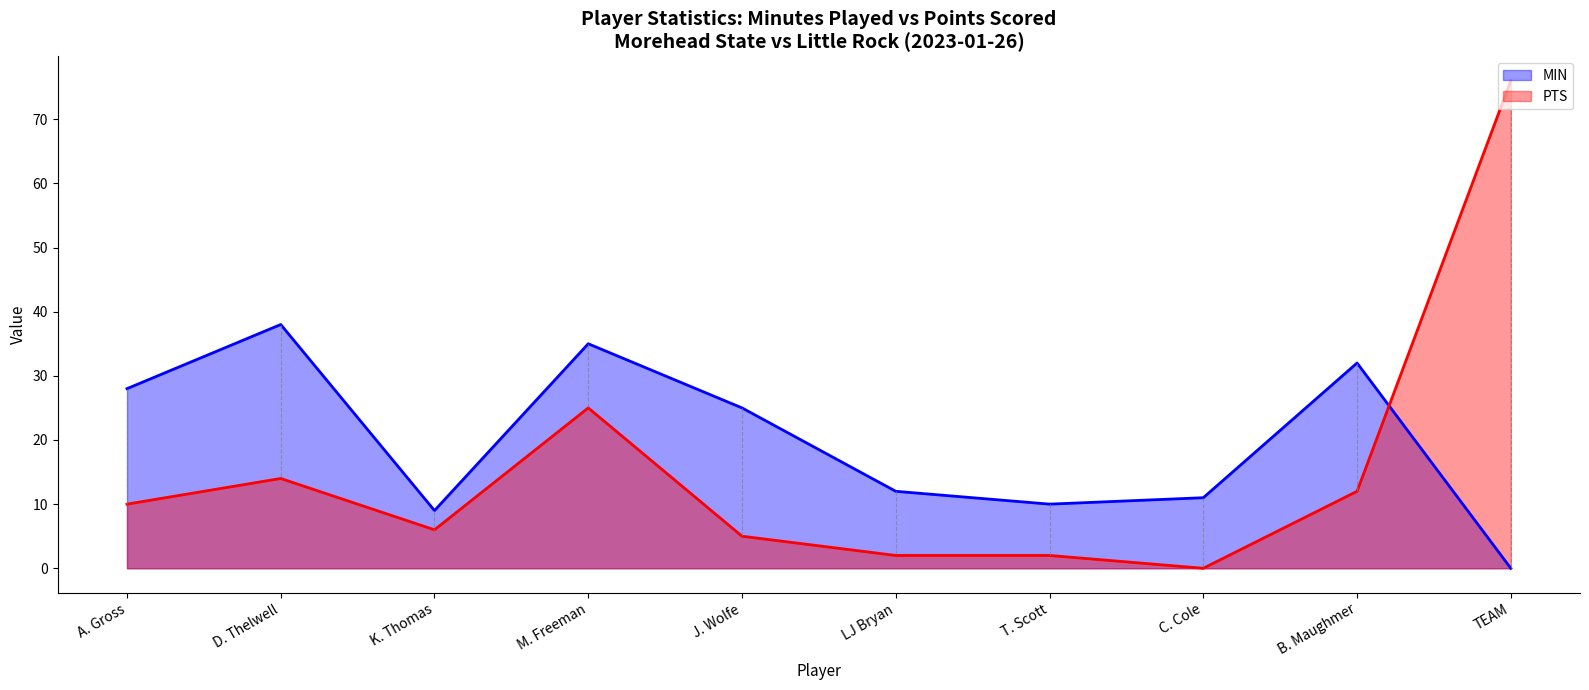

What is the label of the 10th point from the right?

A. Gross